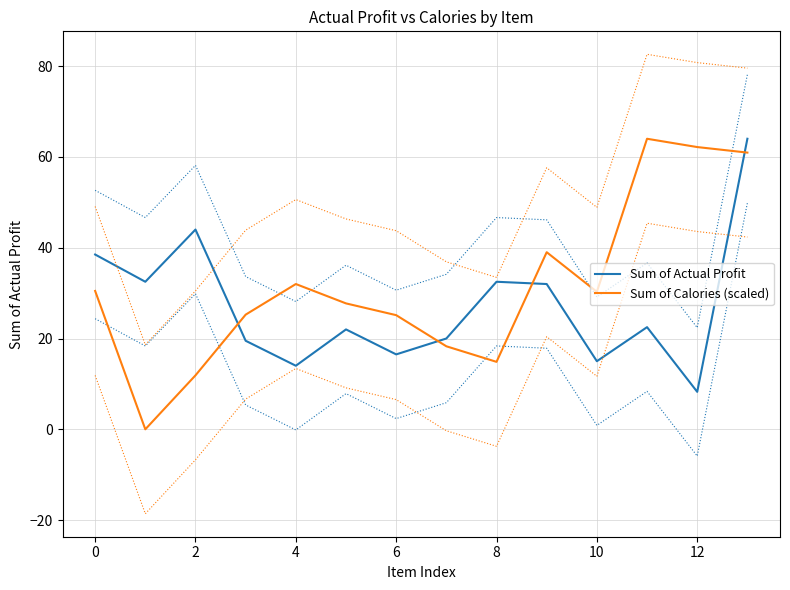

True or false: Sum of Calories (scaled) and Sum of Actual Profit intersect in this chart.

True